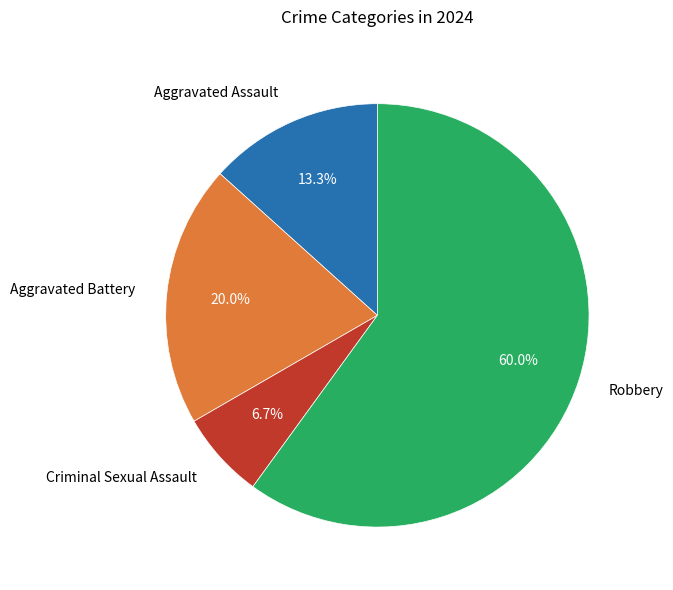

What percentage is the Criminal Sexual Assault slice, to the nearest percent?

7%